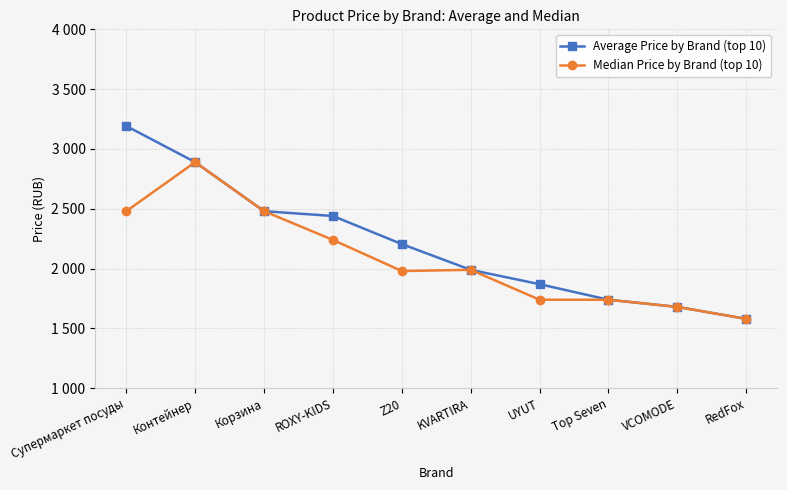

Does the chart have visible grid lines?

Yes